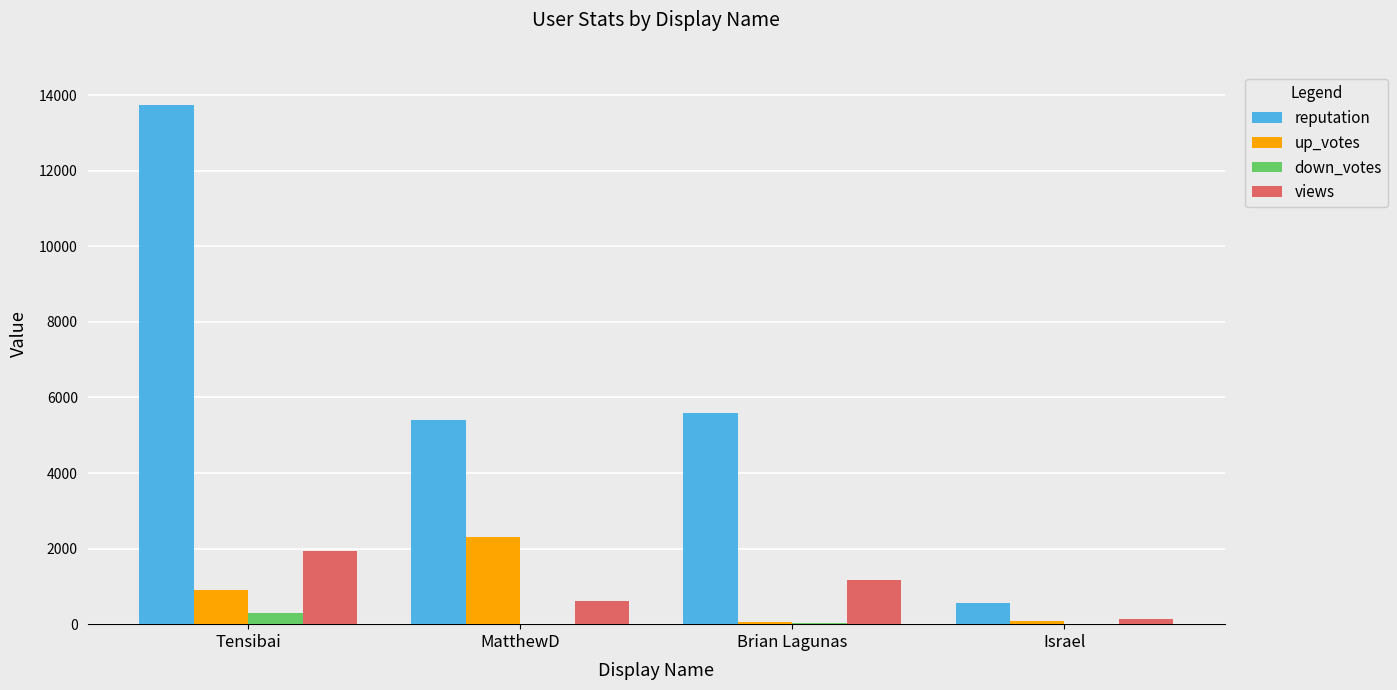

The reputation series shows 13739 at Tensibai. True or false?

True